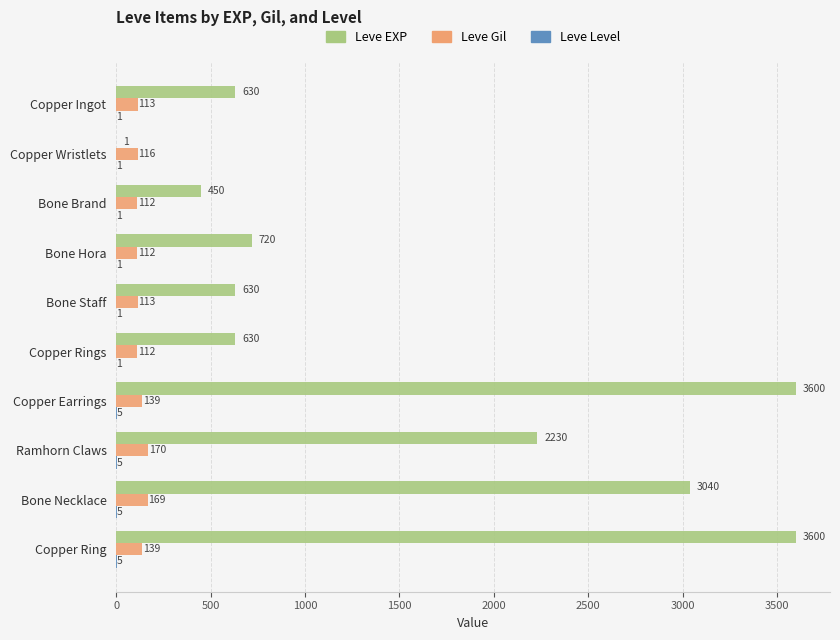

The Leve EXP series shows 2230 at Ramhorn Claws. True or false?

True